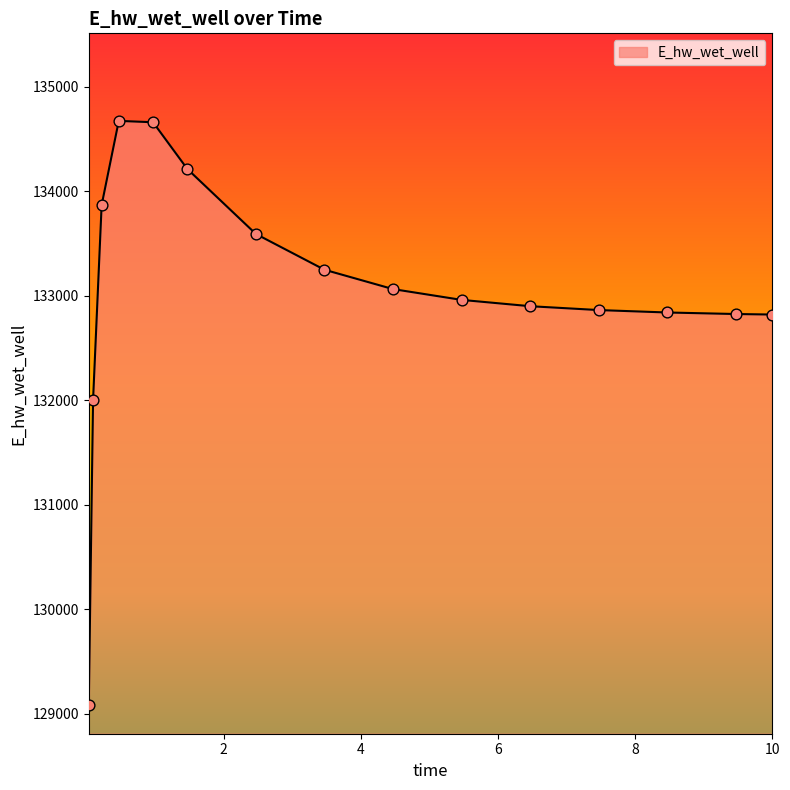

What is the difference between the maximum and minimum values?

5586.5